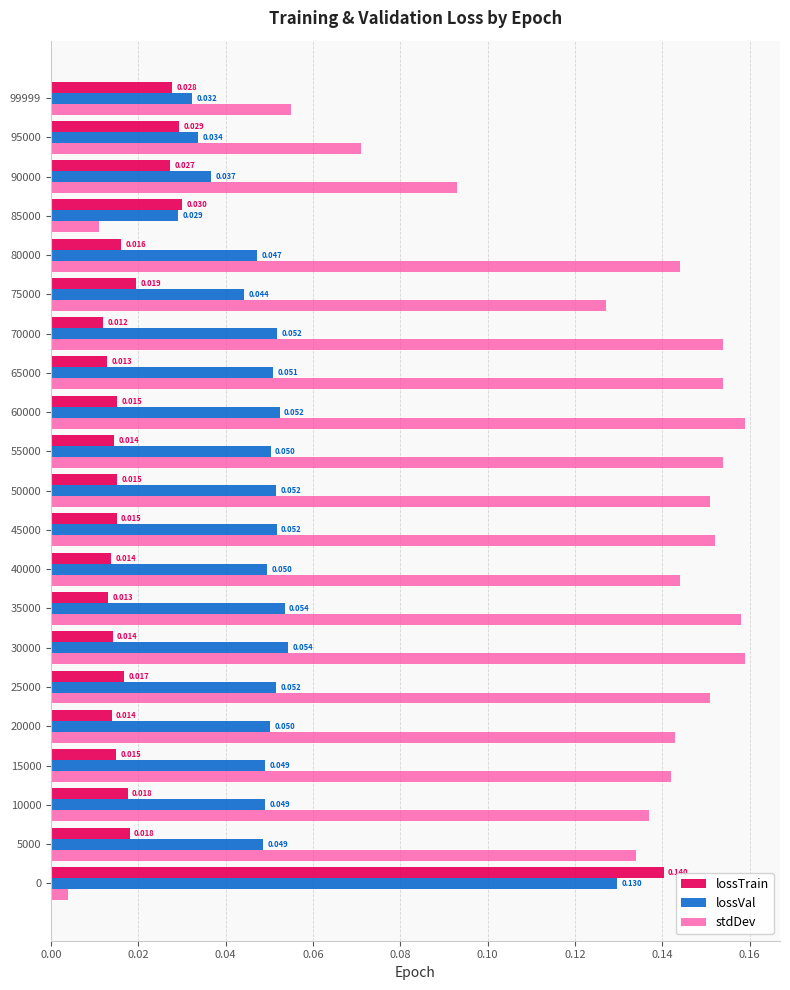

Rank the series by their maximum value, from lowest to highest.

lossVal, lossTrain, stdDev